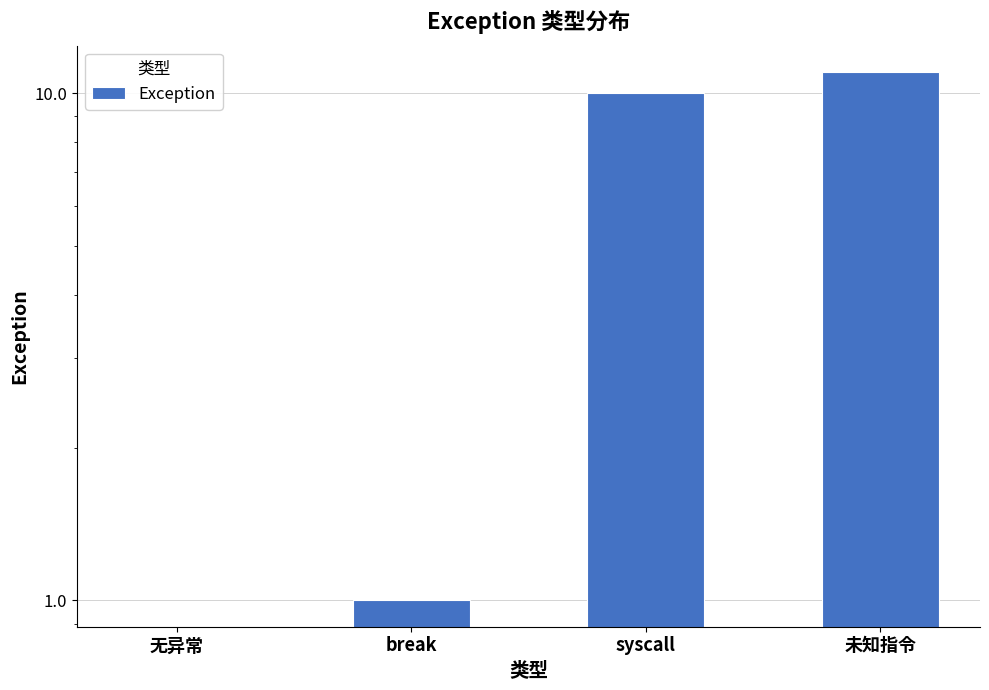

The value at syscall is 10. True or false?

True